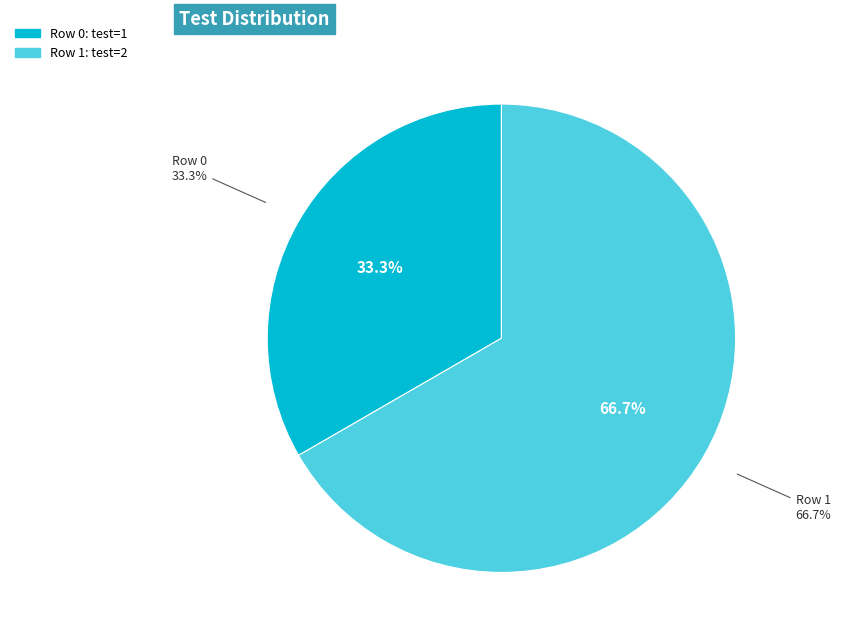

Which slice is the smallest?

Row 0